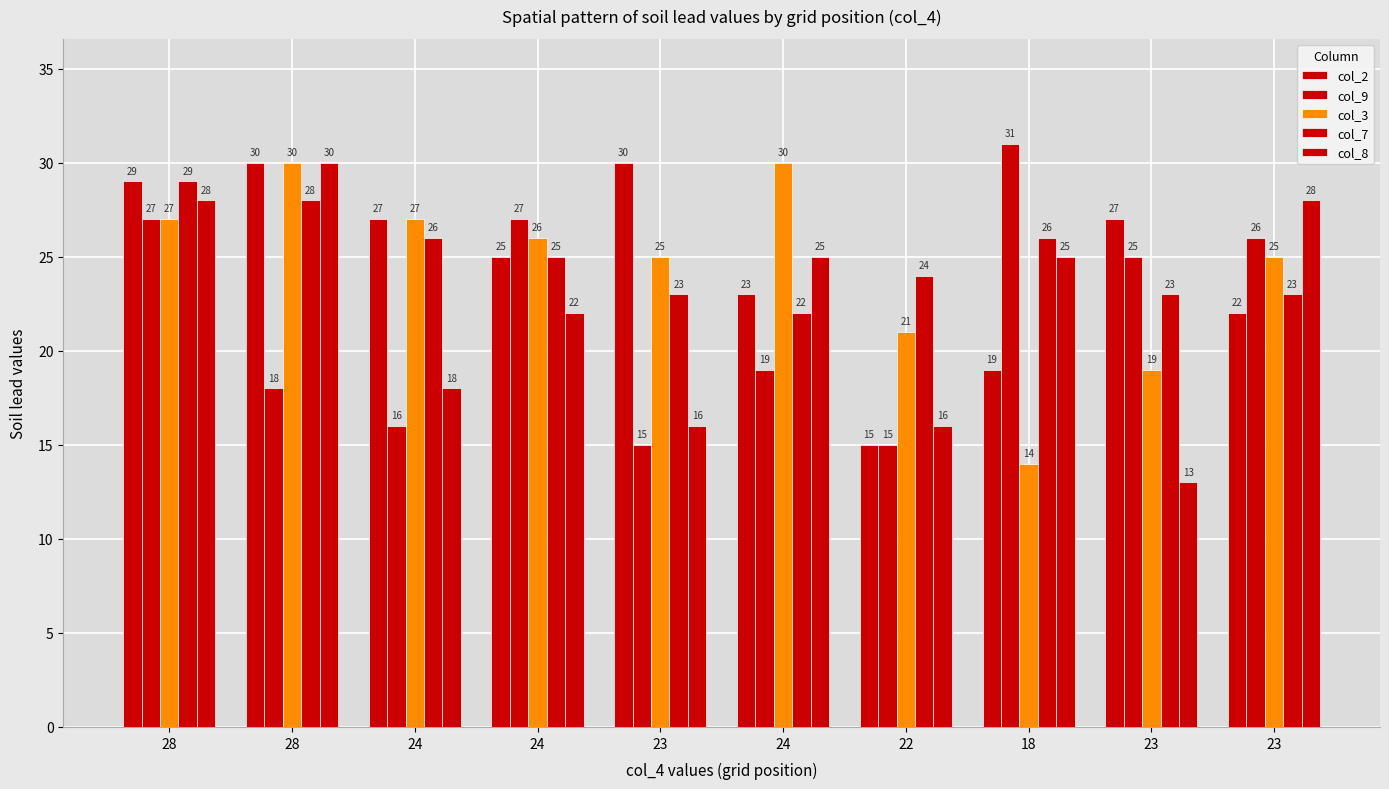

Which series changed the most between 24 and 22?

col_9